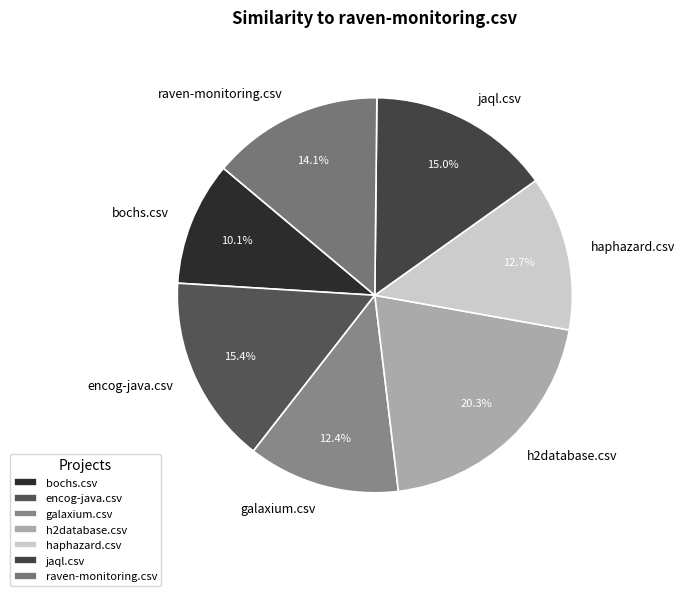

What is the smallest slice in the pie chart?

bochs.csv